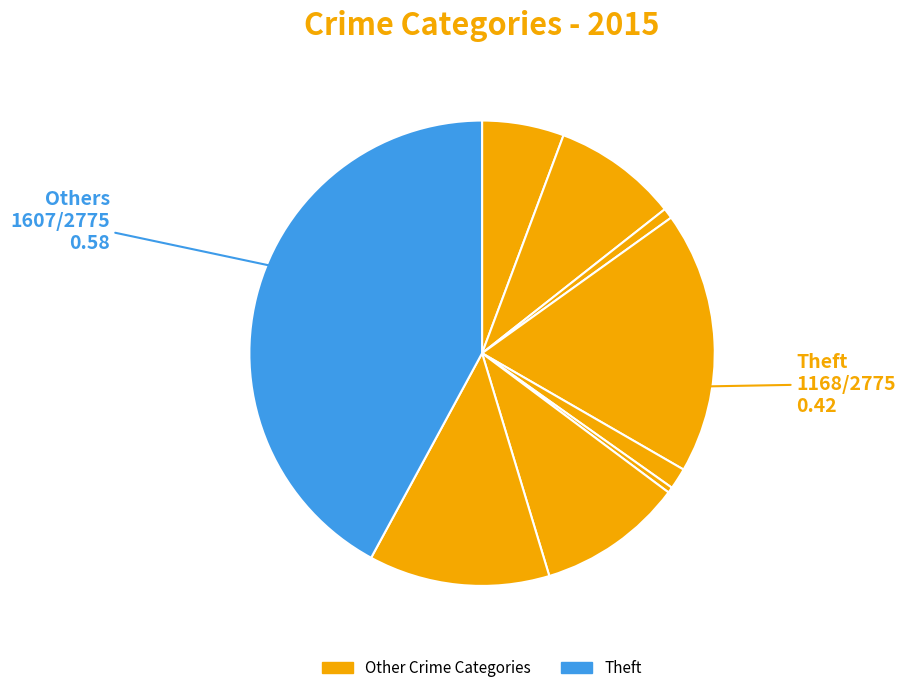

What is the largest slice in the pie chart?

Theft